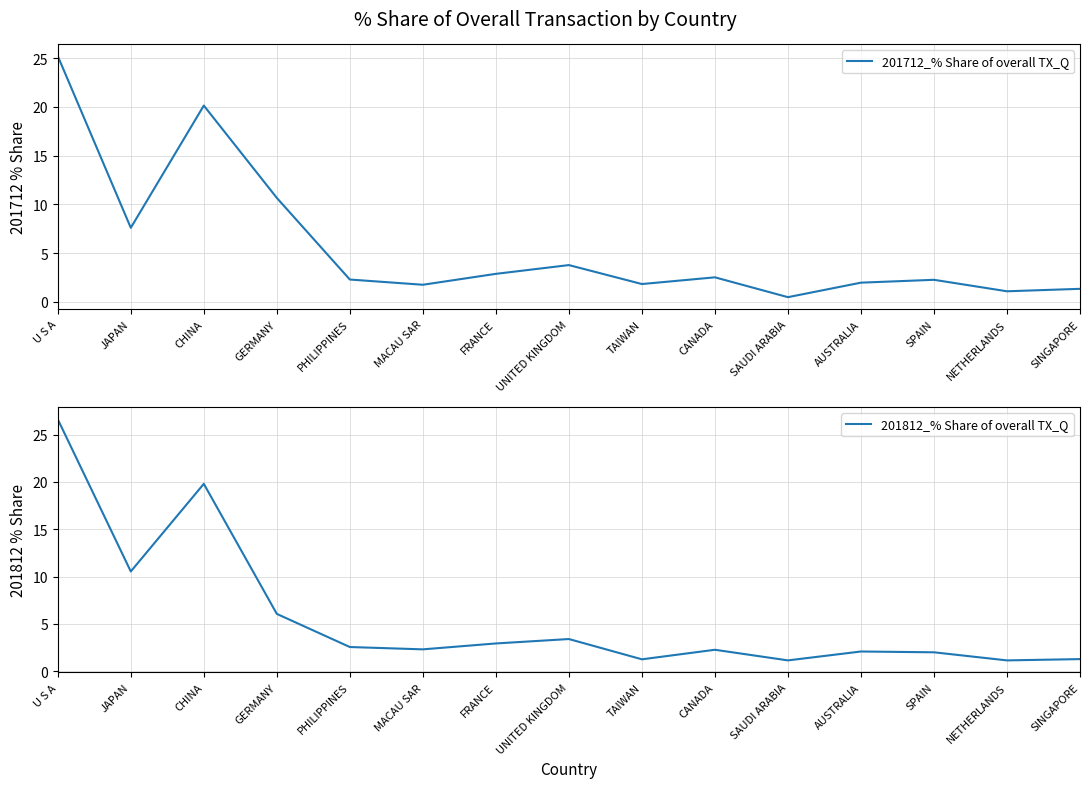

What is the difference between the second highest and minimum values in the 201712_% Share of overall TX_Q series?

19.7